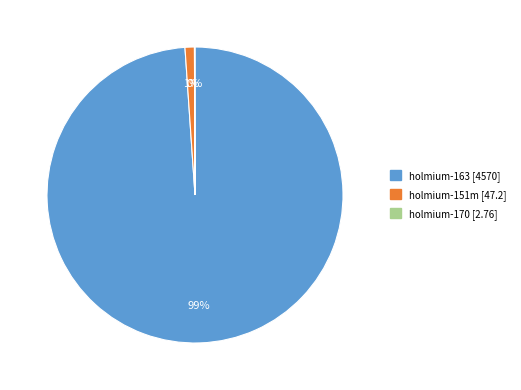

Between holmium-151m and holmium-163, which is larger?

holmium-163